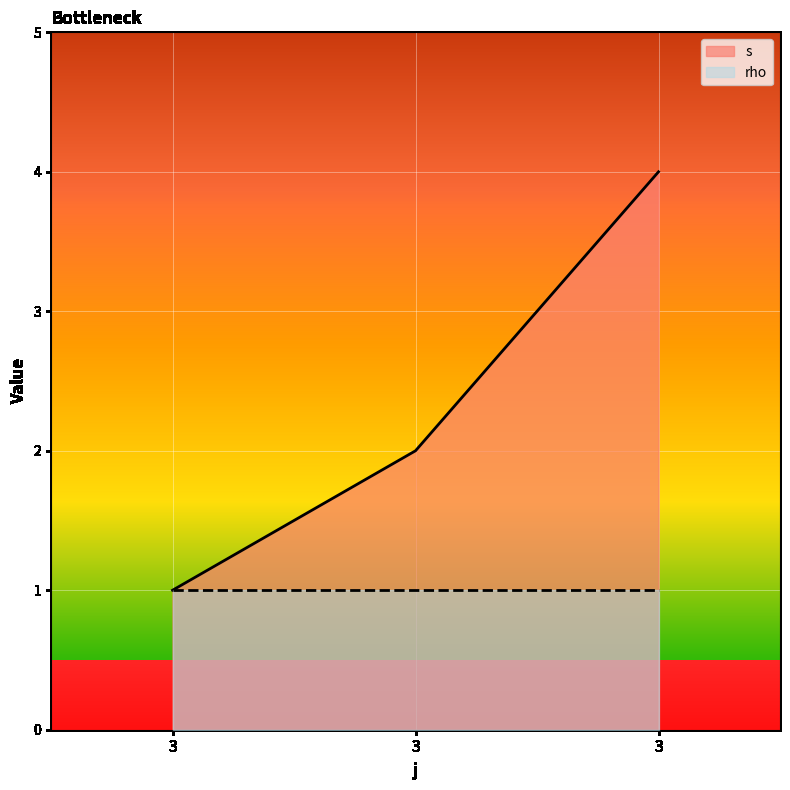

The value at 3 is 2. True or false?

True